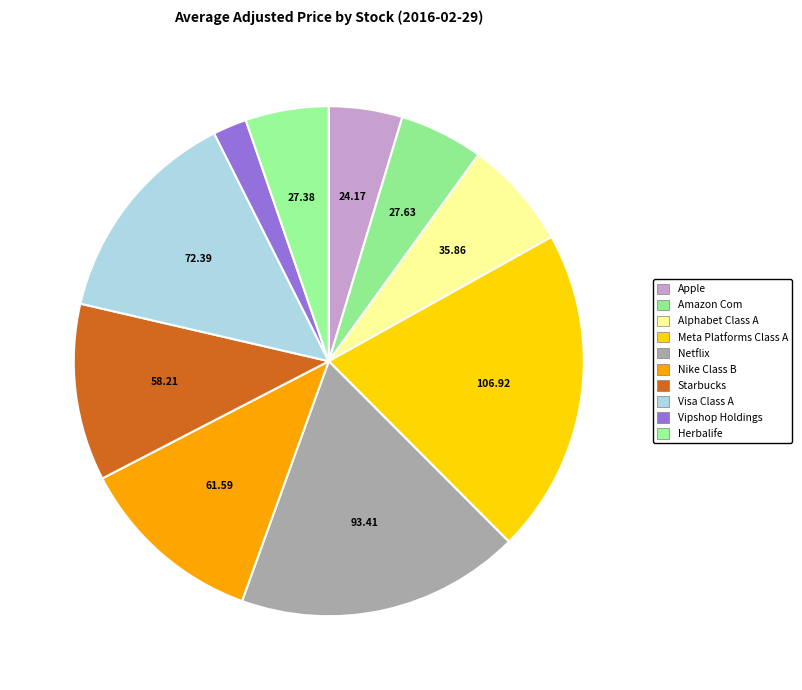

Does Netflix account for over 50% of the chart?

No